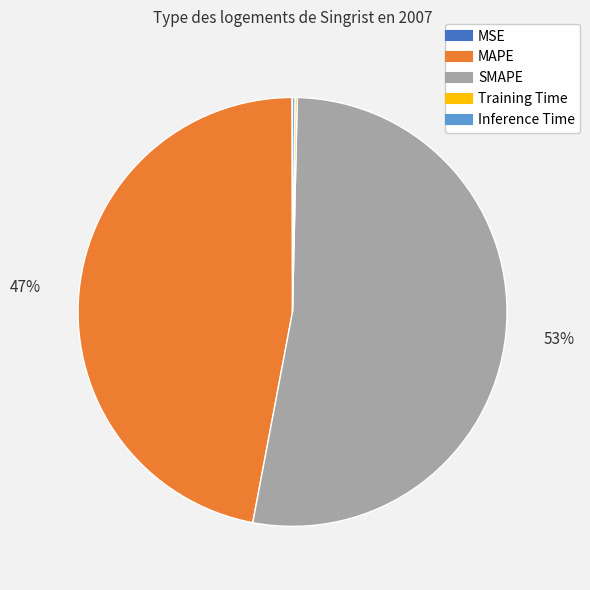

The MAPE slice represents 47% of the pie. True or false?

True